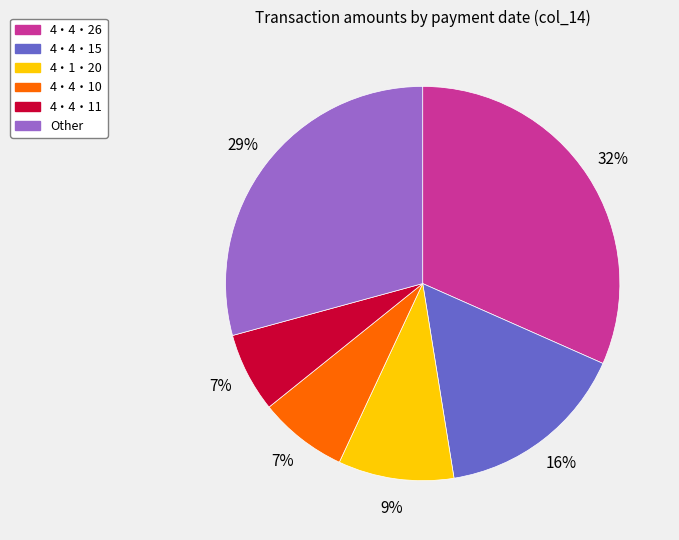

How many slices are in this pie chart?

6